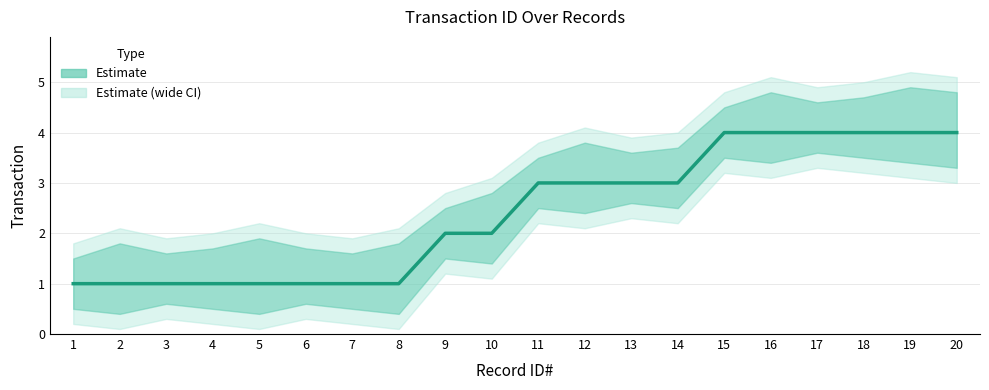

What is the difference between the values at 13 and 20?

1